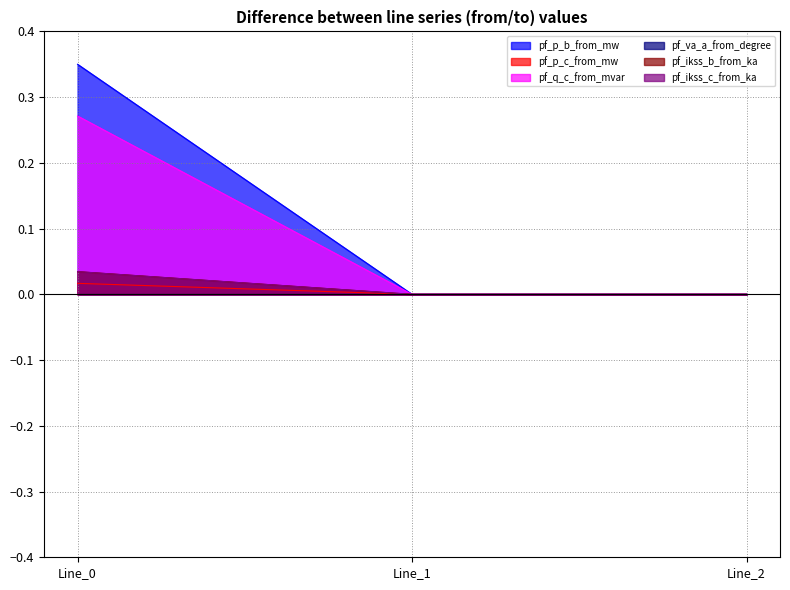

What is the difference between the maximum and second lowest values in the pf_p_b_from_mw series?

0.3